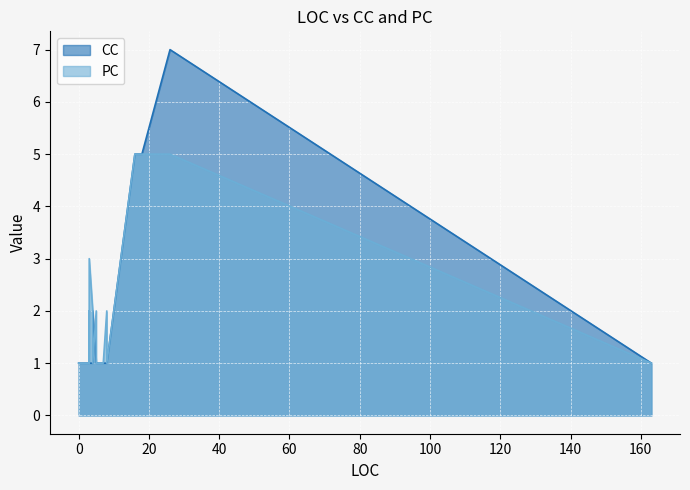

At how many categories does at least one series exceed 5?

1